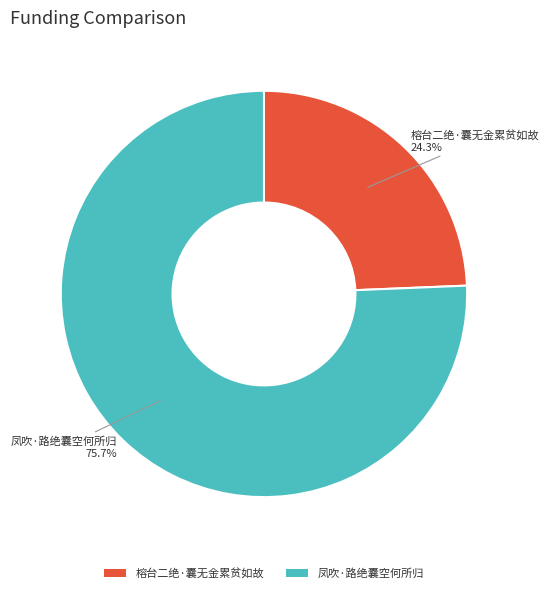

Count the number of slices in the pie.

2